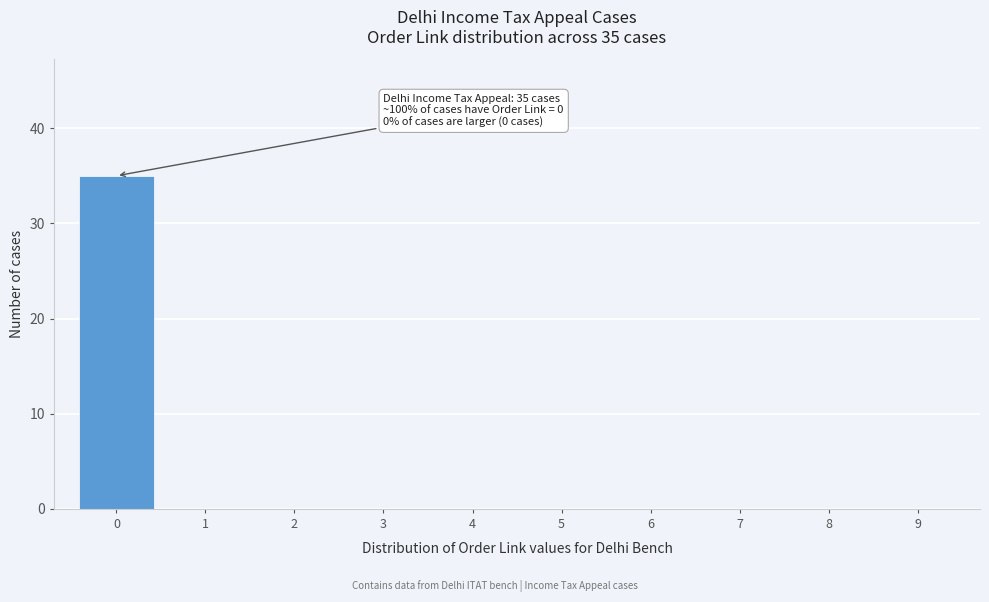

Over which range of the x-axis is the bar tallest?

-0.5 to 0.5